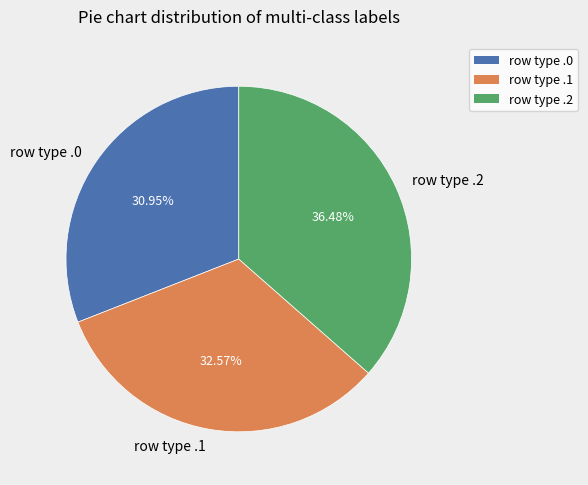

Is there any slice that represents more than half of the pie?

No